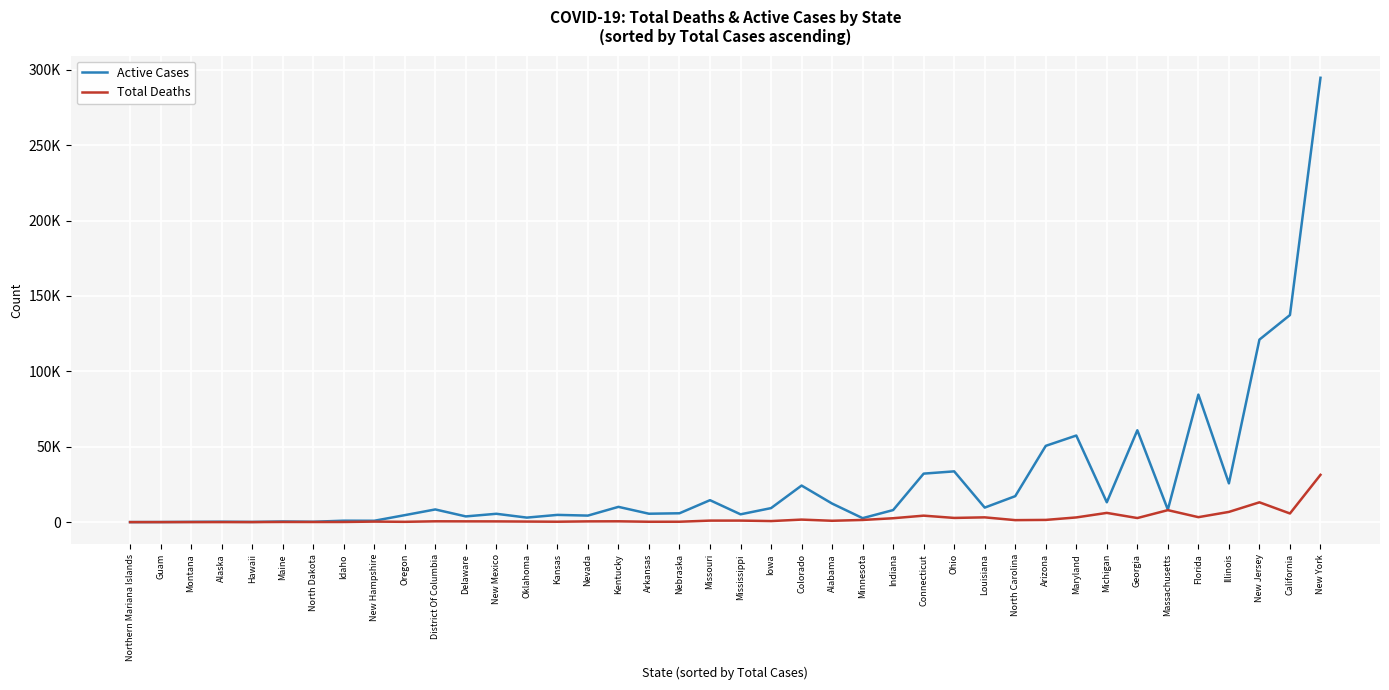

Is it true that Active Cases equals 30 at Guam?

False